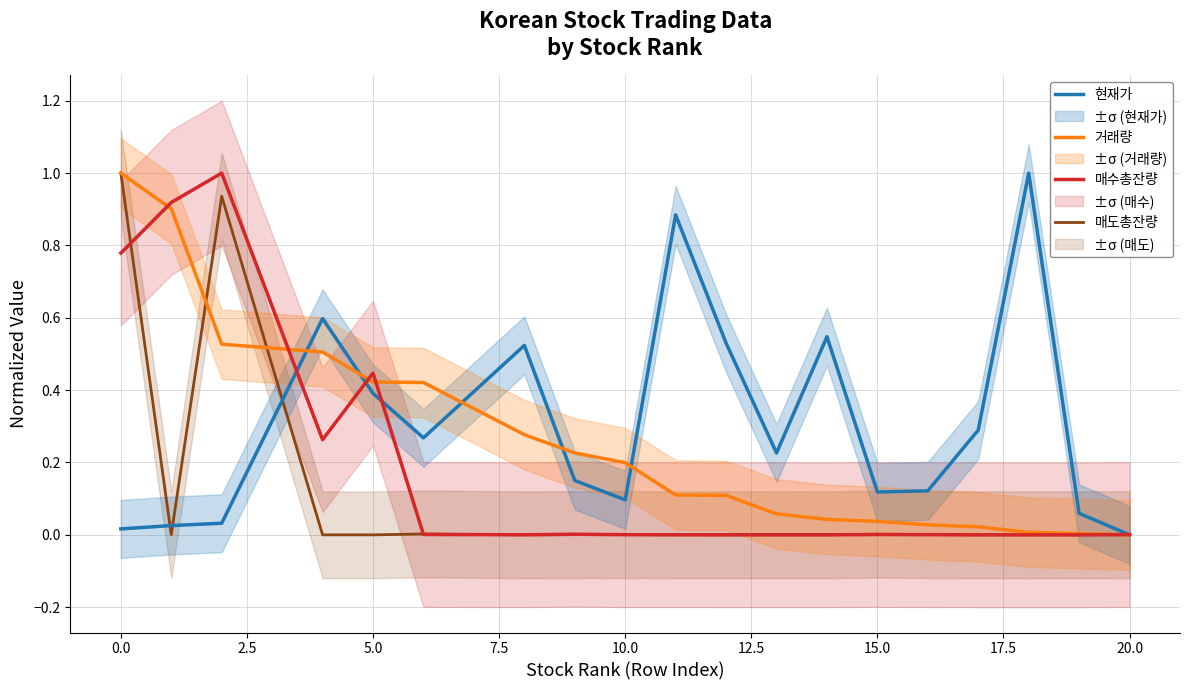

What is the average value of the 매도총잔량 series?

0.1